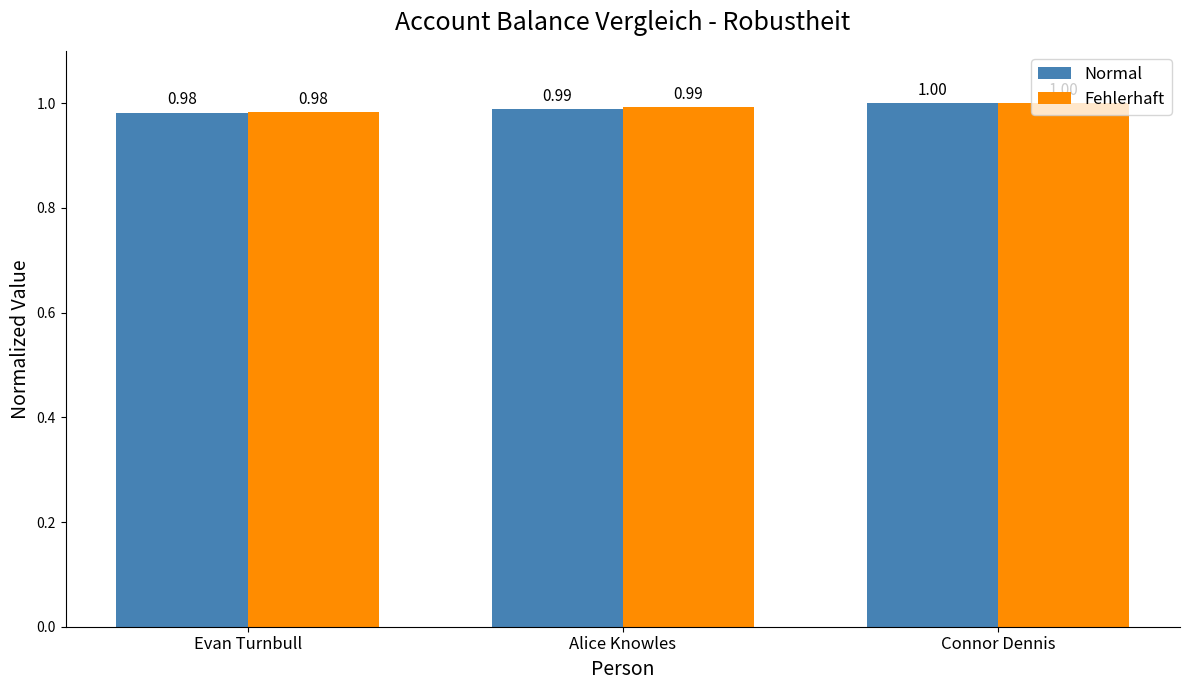

List the labels in order of Normal value, smallest first.

Evan Turnbull, Alice Knowles, Connor Dennis